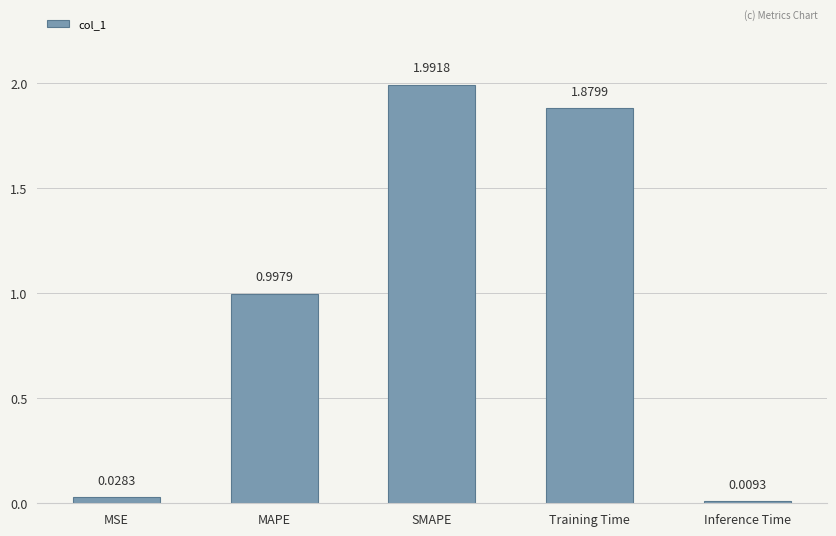

List the labels in order of value, smallest first.

Inference Time, MSE, MAPE, Training Time, SMAPE